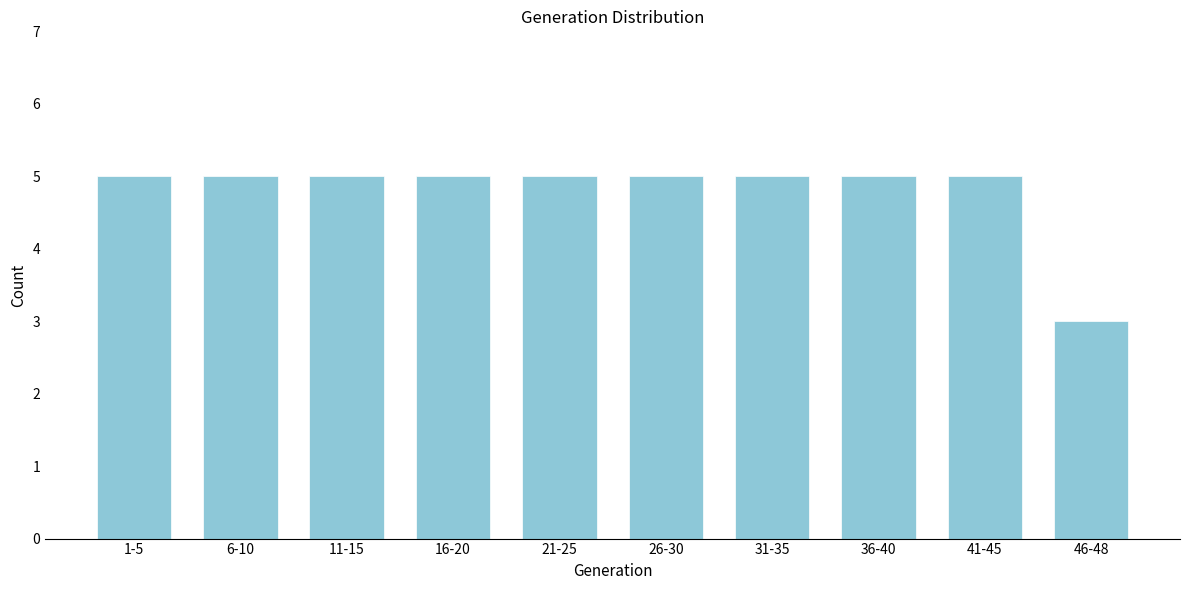

Reading left to right, list all the values displayed in this chart.

5	5	5	5	5	5	5	5	5	3